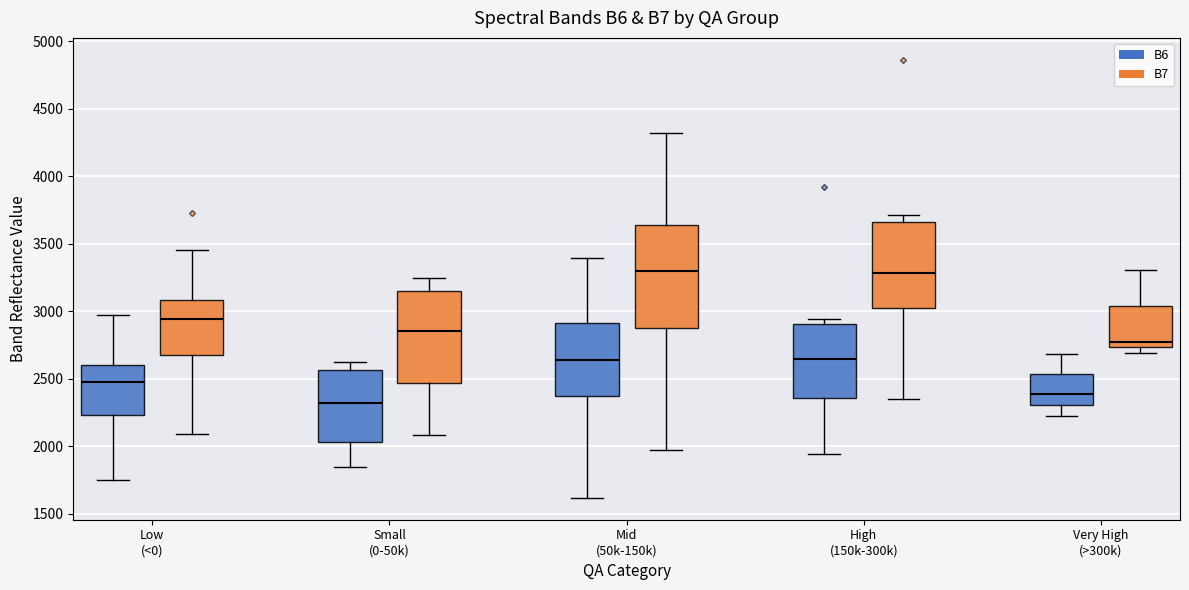

Reading left to right, transcribe this box plot: for each box, give where its median line is, the range the box spans, and where its two whiskers end, as read against the y-axis. The values are not printed on the chart, so give them approximately, as read against the axis.

Low (<0) (B6): median 2500, box 2250 to 2600, whiskers 1750 to 2950
Low (<0) (B7): median 2950, box 2700 to 3100, whiskers 2100 to 3450
Small (0-50k) (B6): median 2300, box 2050 to 2550, whiskers 1850 to 2650
Small (0-50k) (B7): median 2850, box 2450 to 3150, whiskers 2100 to 3250
Mid (50k-150k) (B6): median 2650, box 2350 to 2900, whiskers 1600 to 3400
Mid (50k-150k) (B7): median 3300, box 2900 to 3650, whiskers 1950 to 4300
High (150k-300k) (B6): median 2650, box 2350 to 2900, whiskers 1950 to 2950
High (150k-300k) (B7): median 3300, box 3000 to 3650, whiskers 2350 to 3700
Very High (>300k) (B6): median 2400, box 2300 to 2550, whiskers 2200 to 2700
Very High (>300k) (B7): median 2800, box 2750 to 3050, whiskers 2700 to 3300